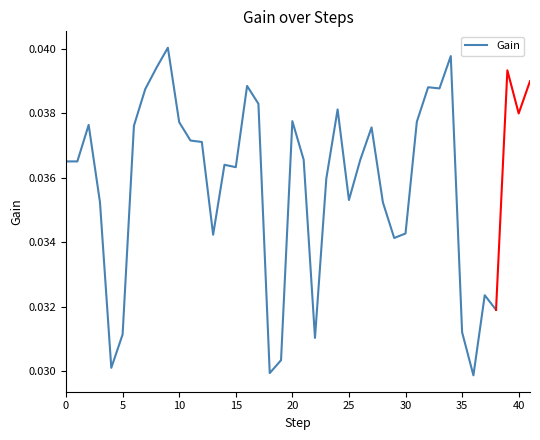

What is the label of the 9th point from the right?

30